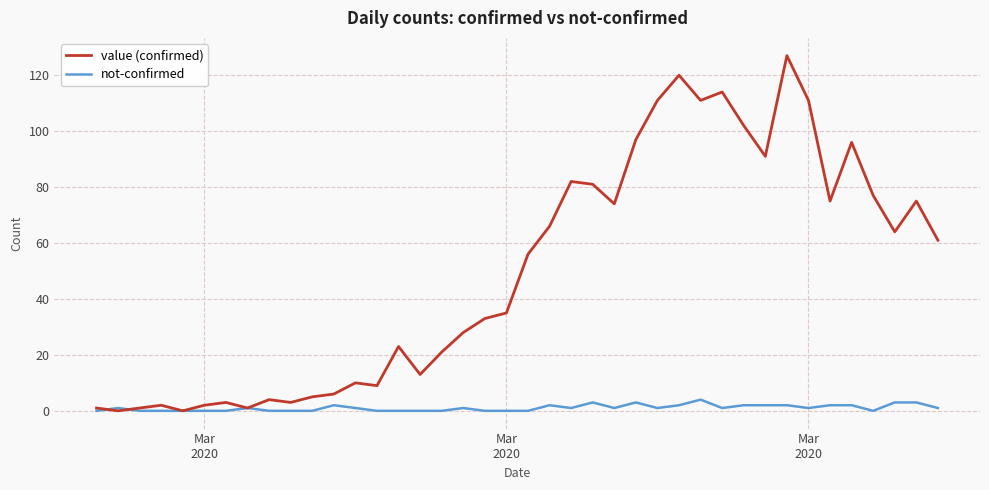

What is the maximum value for not-confirmed?

4